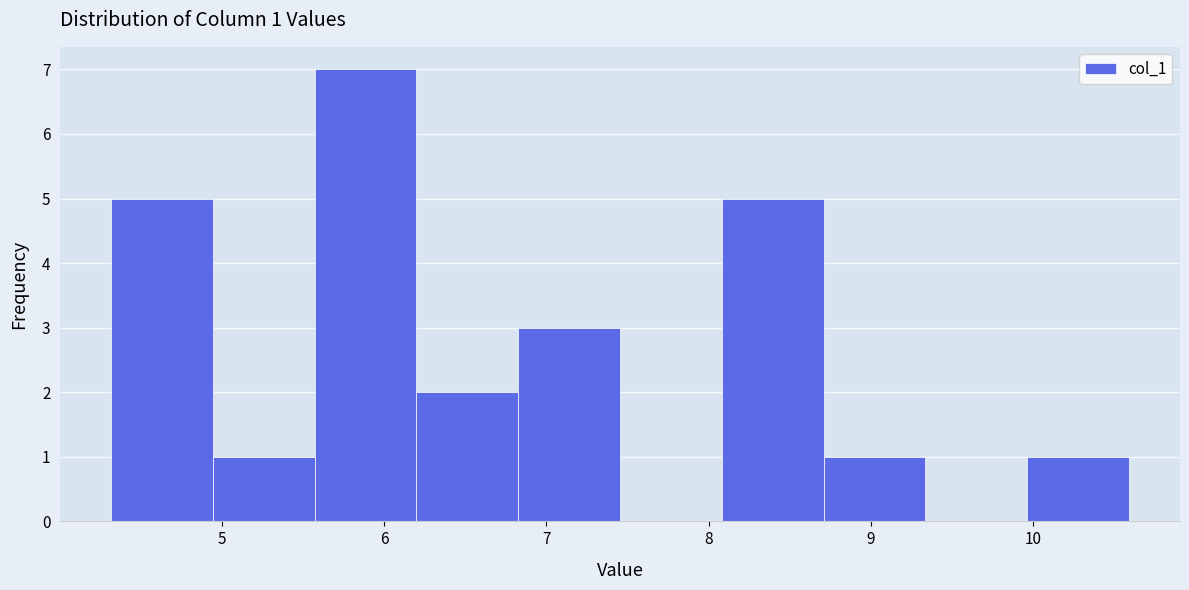

Over which range of the x-axis is the bar tallest?

5.6 to 6.2